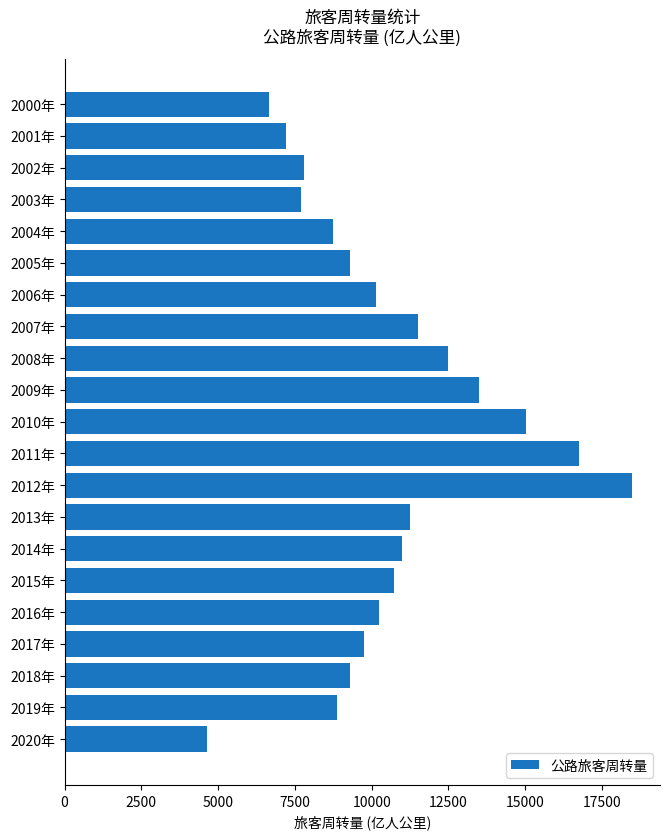

What is the label of the 20th bar from the top?

2019年